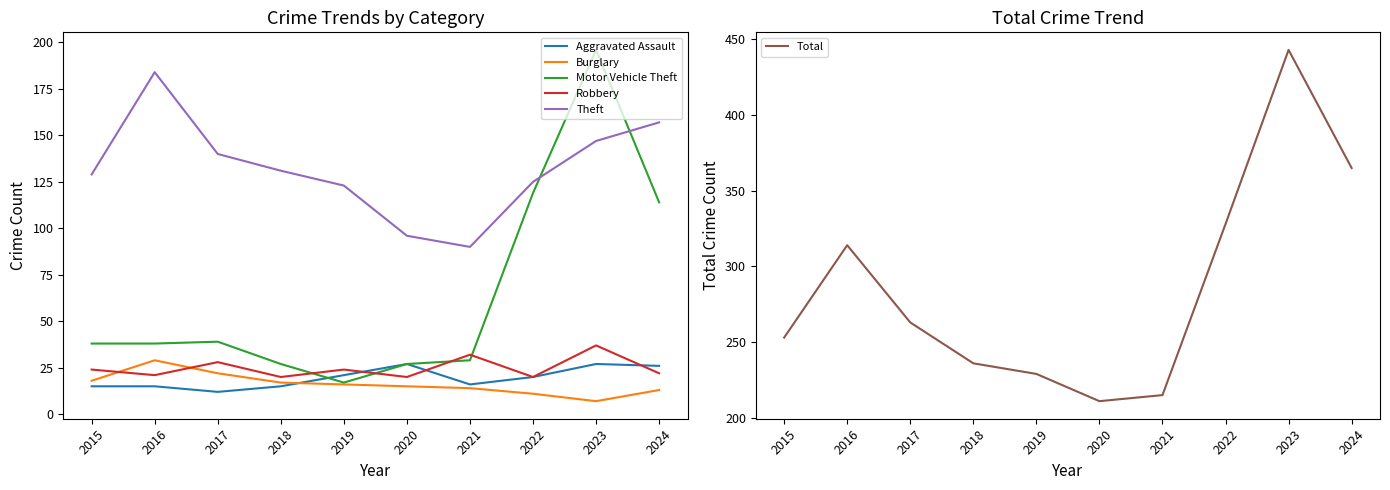

The value of Total at 2021 is 114. True or false?

False